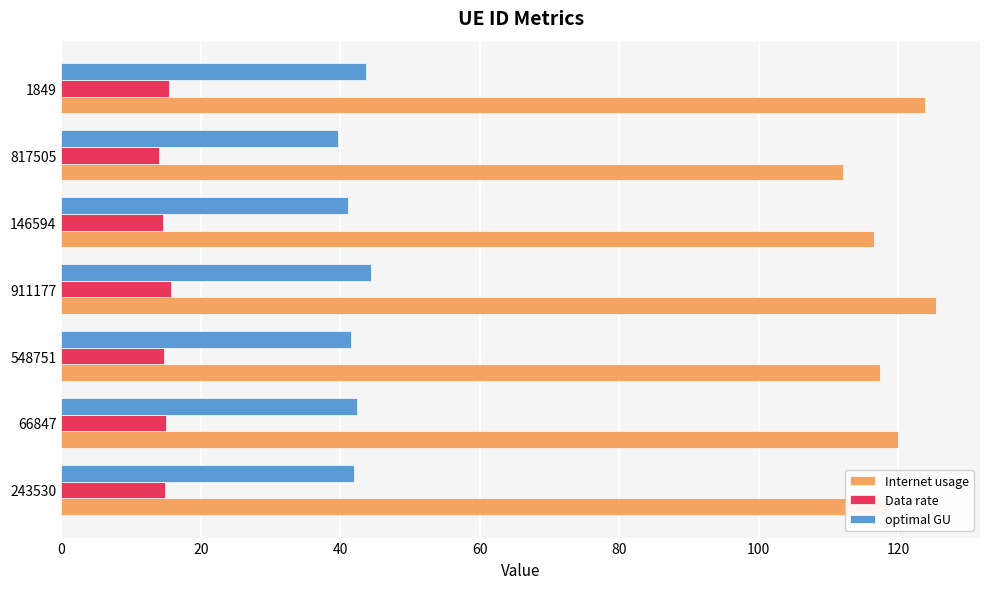

Read the optimal GU value at 548751.

41.5